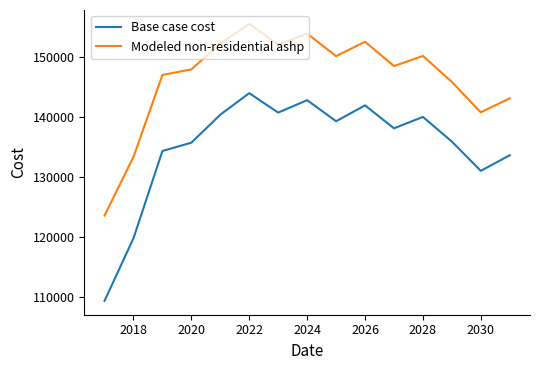

What is the difference between the maximum and minimum values in the Base case cost series?

34528.2